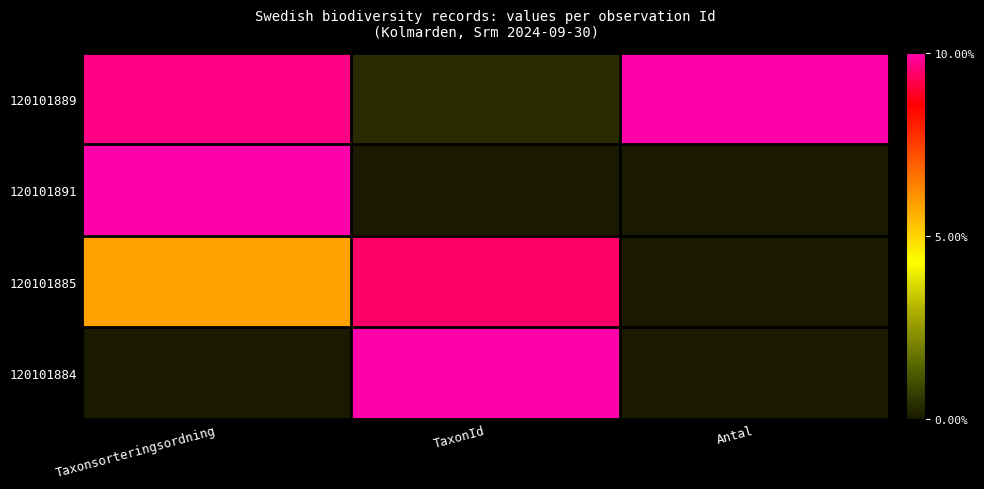

Which series has the largest range (max minus min)?

120101891